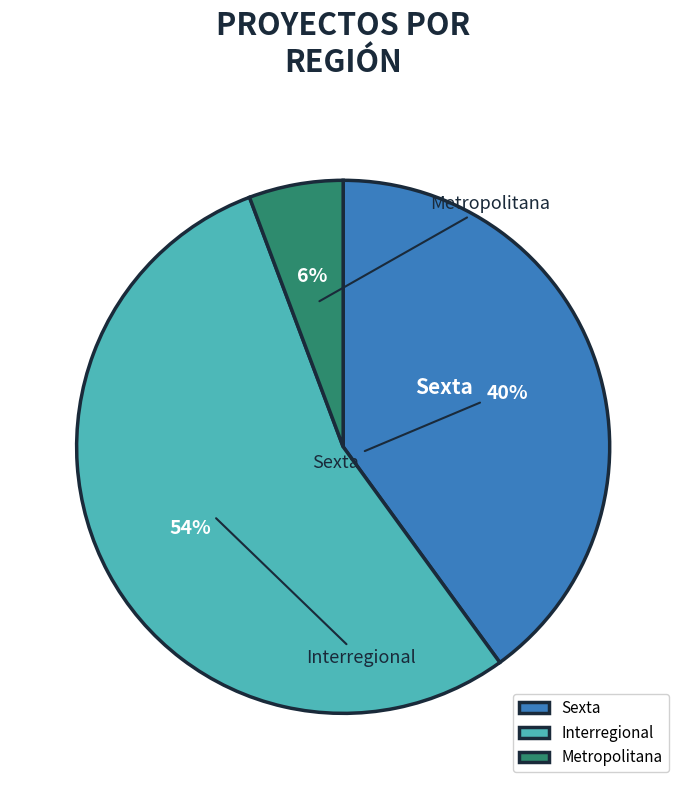

Which slice is the largest?

Interregional